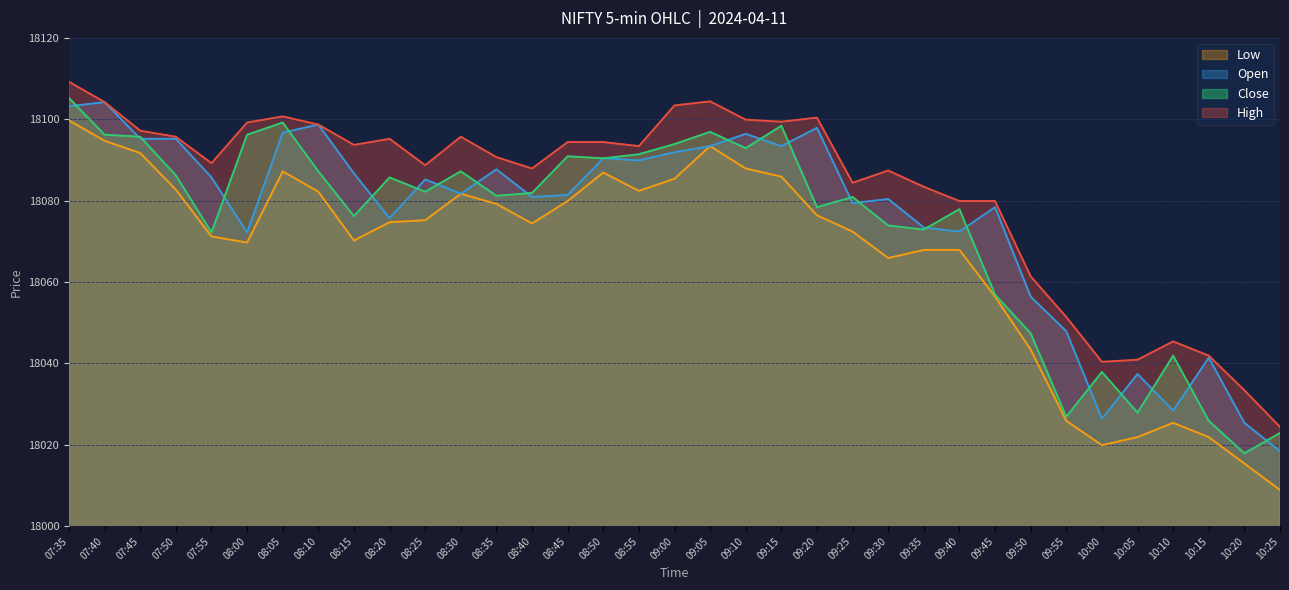

Reading right to left, list all the values displayed in this chart.

High: 10:25=18024.4	10:20=18033.4	10:15=18041.9	10:10=18045.4	10:05=18040.9	10:00=18040.4	09:55=18051.4	09:50=18061.4	09:45=18079.9	09:40=18079.9	09:35=18083.4	09:30=18087.4	09:25=18084.4	09:20=18100.4	09:15=18099.4	09:10=18099.9	09:05=18104.4	09:00=18103.4	08:55=18093.4	08:50=18094.4	08:45=18094.4	08:40=18087.9	08:35=18090.7	08:30=18095.7	08:25=18088.7	08:20=18095.2	08:15=18093.7	08:10=18098.7	08:05=18100.7	08:00=18099.2	07:55=18089.2	07:50=18095.7	07:45=18097.2	07:40=18104.2	07:35=18109.2
Open: 10:25=18018.4	10:20=18025.4	10:15=18041.4	10:10=18028.4	10:05=18037.4	10:00=18026.4	09:55=18047.9	09:50=18056.4	09:45=18078.4	09:40=18072.4	09:35=18073.4	09:30=18080.4	09:25=18079.4	09:20=18097.9	09:15=18093.4	09:10=18096.4	09:05=18093.4	09:00=18091.9	08:55=18089.9	08:50=18090.4	08:45=18081.4	08:40=18080.9	08:35=18087.7	08:30=18081.7	08:25=18085.2	08:20=18075.7	08:15=18086.7	08:10=18098.7	08:05=18096.7	08:00=18072.2	07:55=18085.7	07:50=18095.2	07:45=18095.2	07:40=18104.2	07:35=18103.2
Close: 10:25=18022.9	10:20=18017.9	10:15=18025.9	10:10=18041.9	10:05=18027.9	10:00=18037.9	09:55=18026.9	09:50=18047.4	09:45=18056.9	09:40=18077.9	09:35=18072.9	09:30=18073.9	09:25=18080.9	09:20=18078.4	09:15=18098.4	09:10=18092.9	09:05=18096.9	09:00=18093.9	08:55=18091.4	08:50=18090.4	08:45=18090.9	08:40=18081.9	08:35=18081.2	08:30=18087.2	08:25=18082.2	08:20=18085.7	08:15=18076.2	08:10=18087.2	08:05=18099.2	08:00=18096.2	07:55=18072.2	07:50=18086.2	07:45=18095.7	07:40=18096.2	07:35=18105.2
Low: 10:25=18008.9	10:20=18015.4	10:15=18021.9	10:10=18025.4	10:05=18021.9	10:00=18019.9	09:55=18025.9	09:50=18043.4	09:45=18056.4	09:40=18067.9	09:35=18067.9	09:30=18065.9	09:25=18072.4	09:20=18076.4	09:15=18085.9	09:10=18087.9	09:05=18093.4	09:00=18085.4	08:55=18082.4	08:50=18086.9	08:45=18079.9	08:40=18074.4	08:35=18079.2	08:30=18081.7	08:25=18075.2	08:20=18074.7	08:15=18070.2	08:10=18082.2	08:05=18087.2	08:00=18069.7	07:55=18071.2	07:50=18082.7	07:45=18091.7	07:40=18094.7	07:35=18099.7